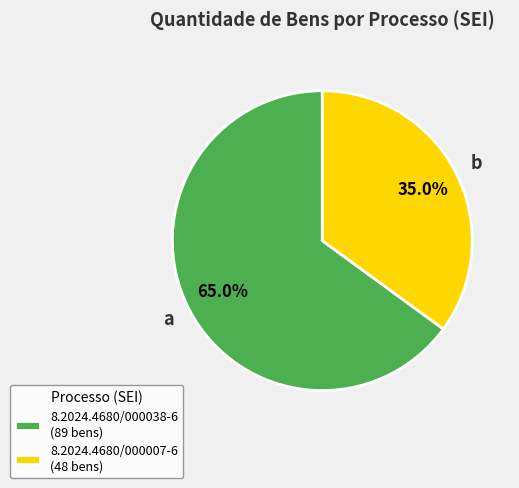

To the nearest percent, what is the difference between the 8.2024.4680/000007-6 and 8.2024.4680/000038-6 slice percentages?

30%